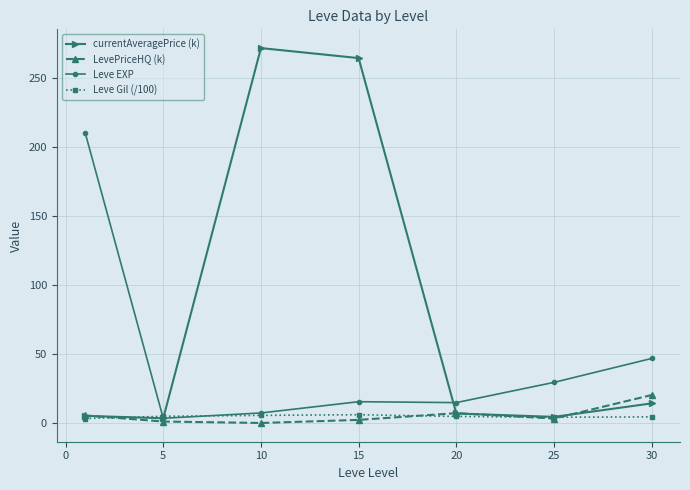

What is the difference between the maximum and minimum values in the Leve EXP series?

207.0